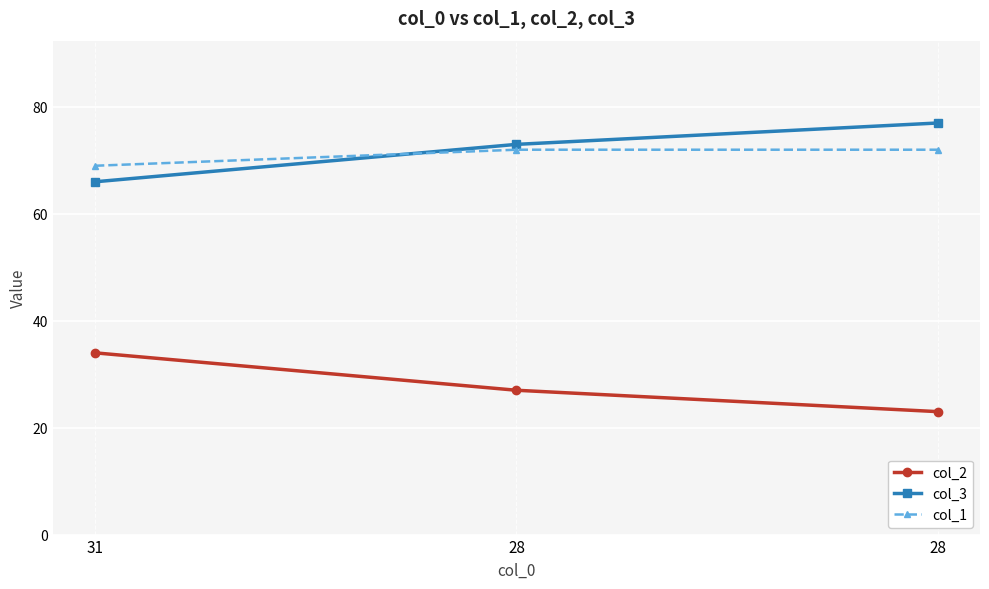

Reading right to left, transcribe all the data shown in this chart.

col_2: 23	27	34
col_3: 77	73	66
col_1: 72	72	69